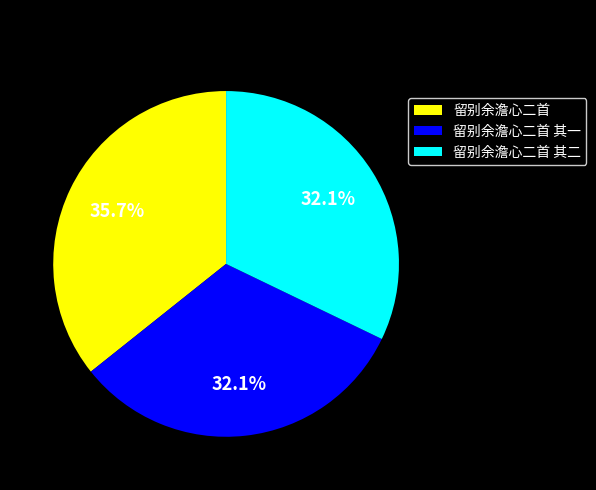

Is it true that 留别余澹心二首 其一 is 32% of the pie?

True